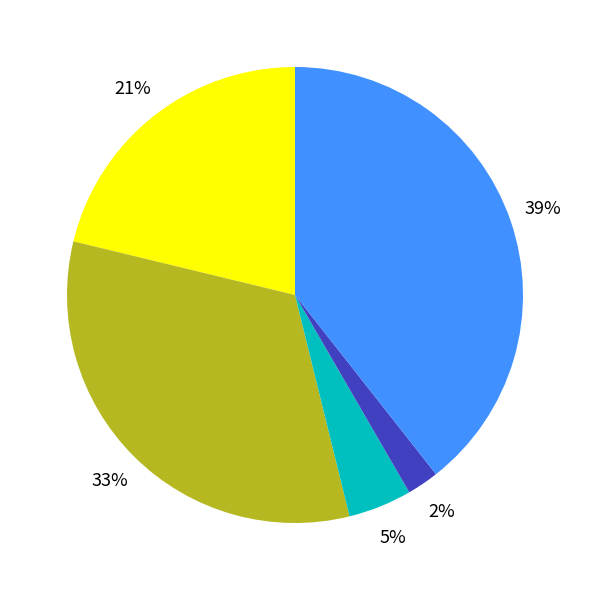

Is there a majority slice in this chart?

No